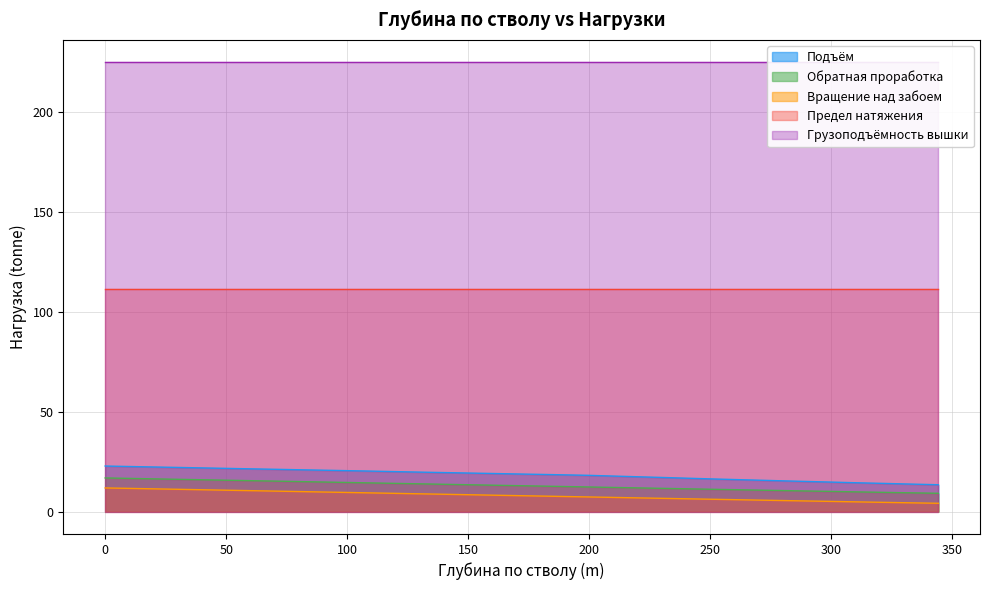

True or false: Вращение над забоем and Обратная проработка cross at least once.

False